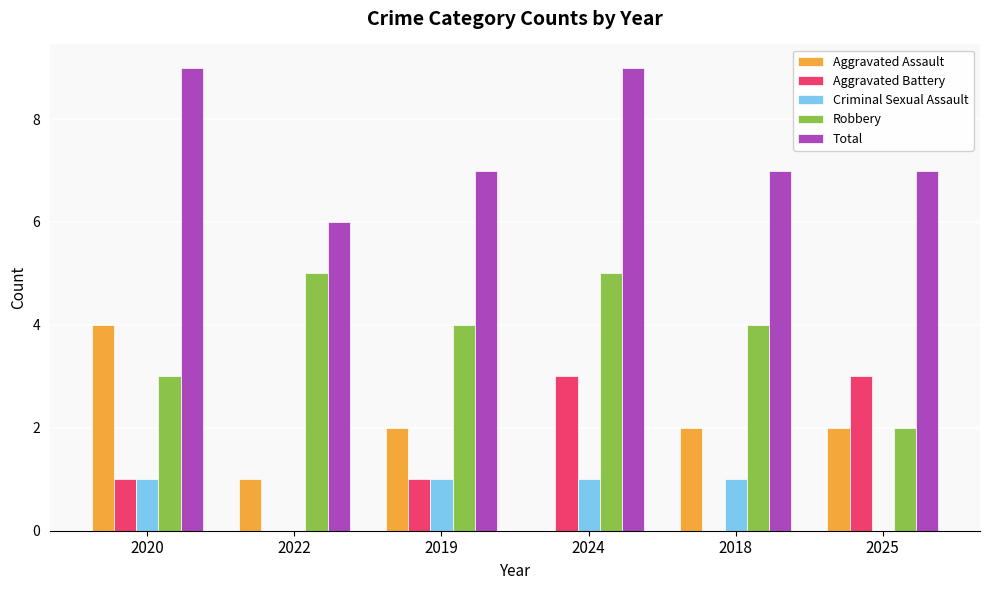

True or false: Criminal Sexual Assault has a value of 1 at 2024.

True